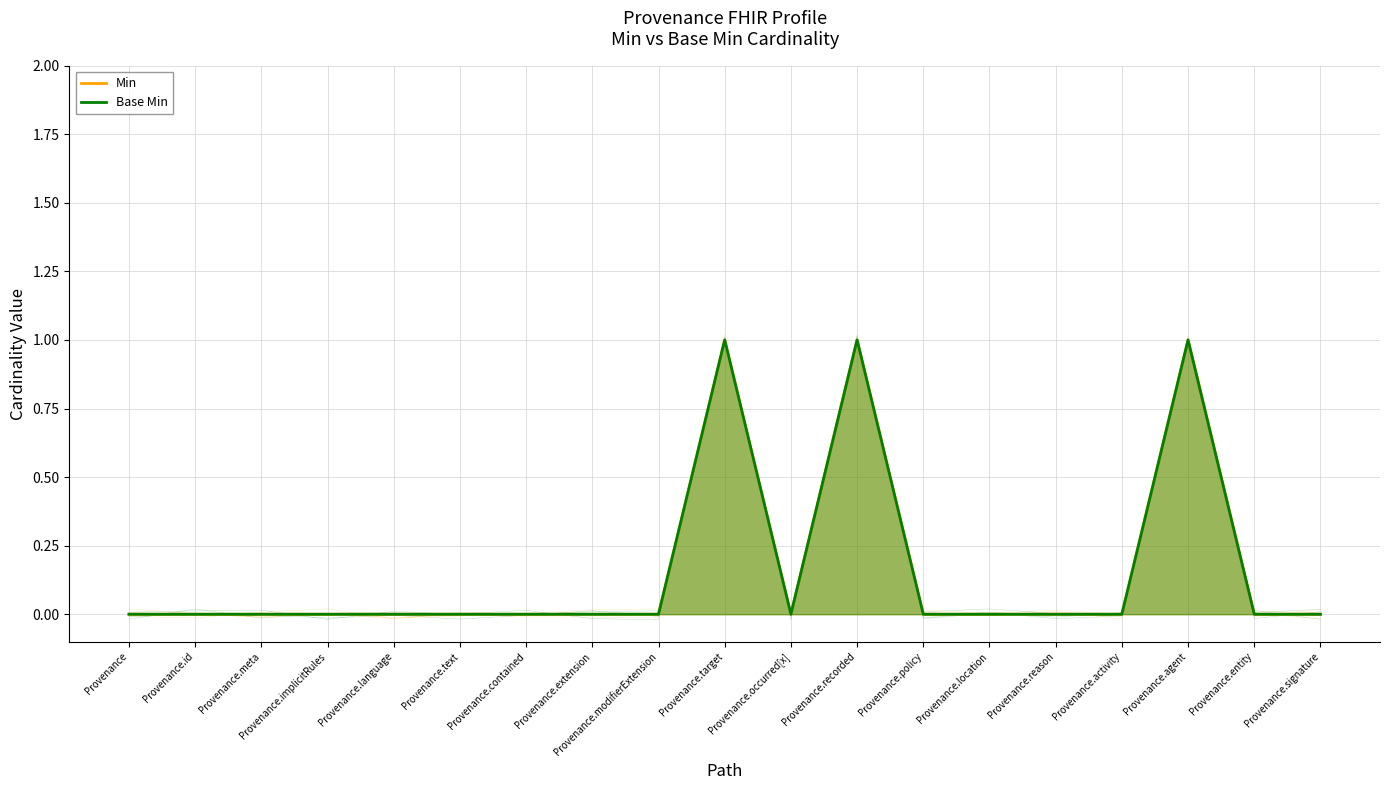

What position from the left is Provenance.signature?

19